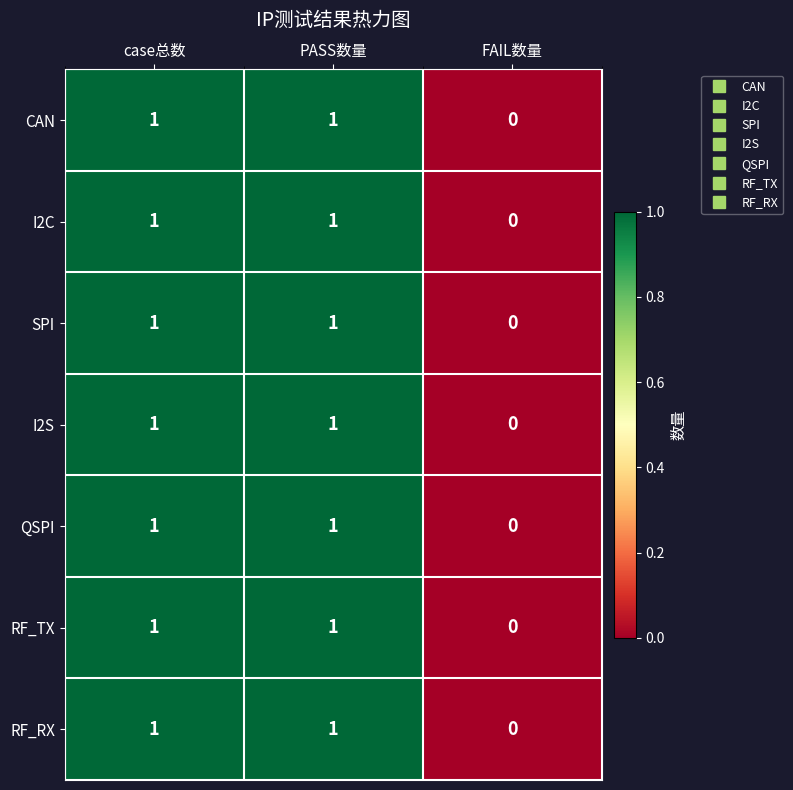

Is it true that I2S equals 0 at PASS数量?

False